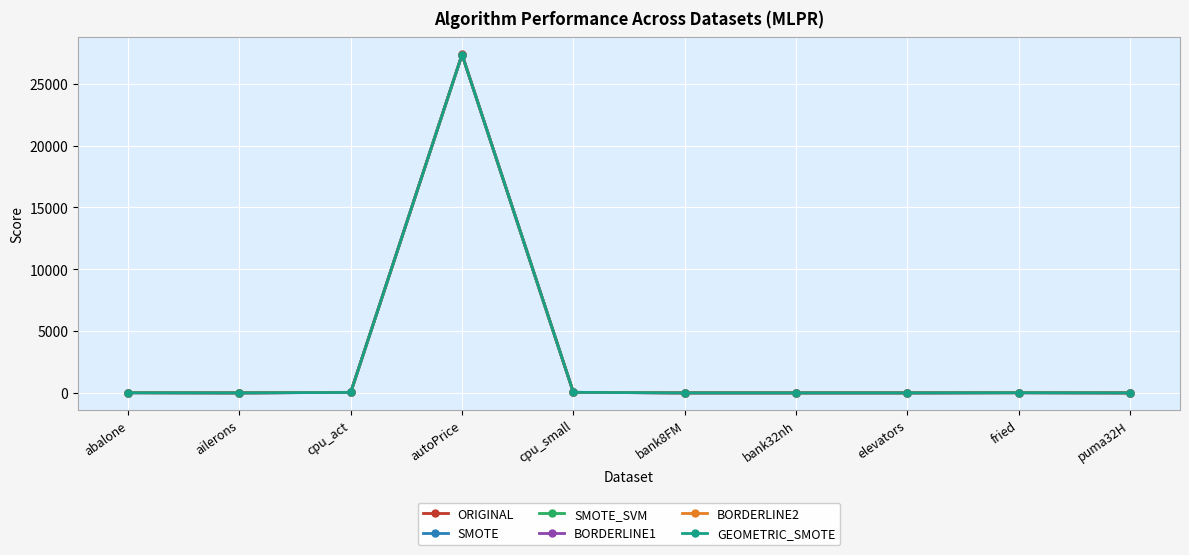

At which category is the sum across all series the highest?

autoPrice